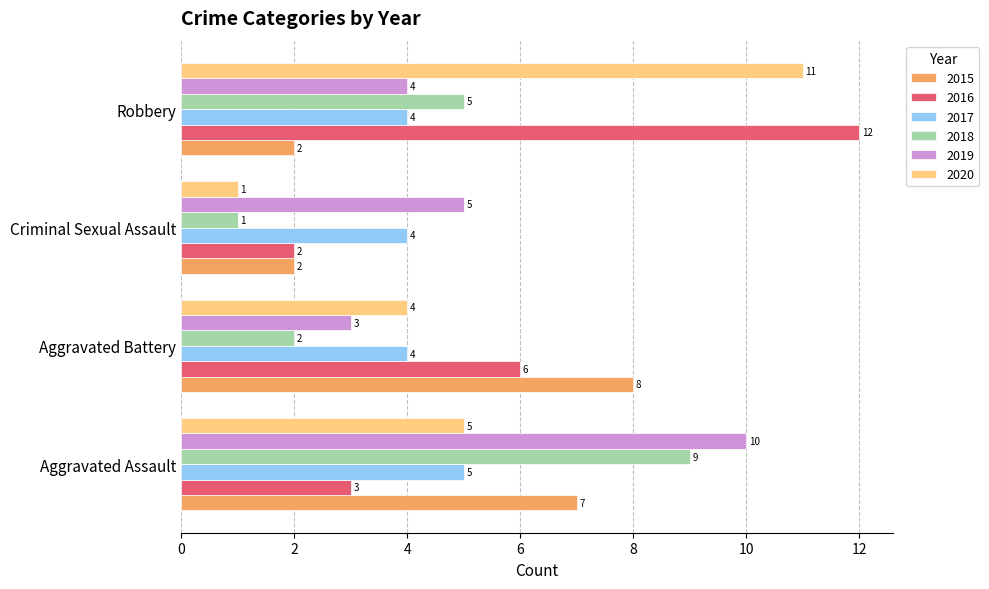

What is the difference between the maximum and minimum values in the 2019 series?

7